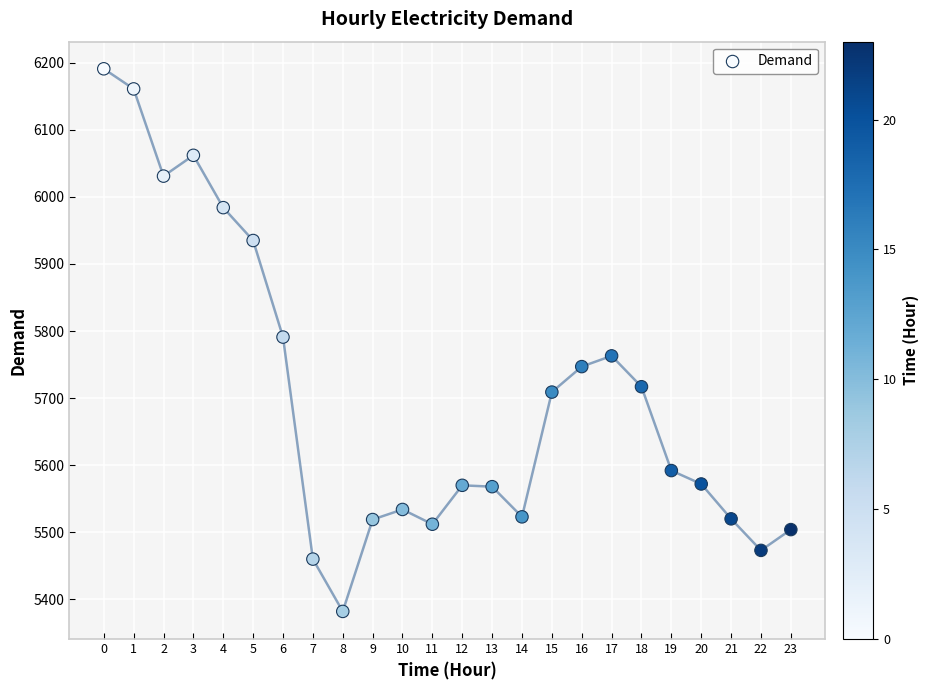

What is the range of Y values (max minus min)?

809